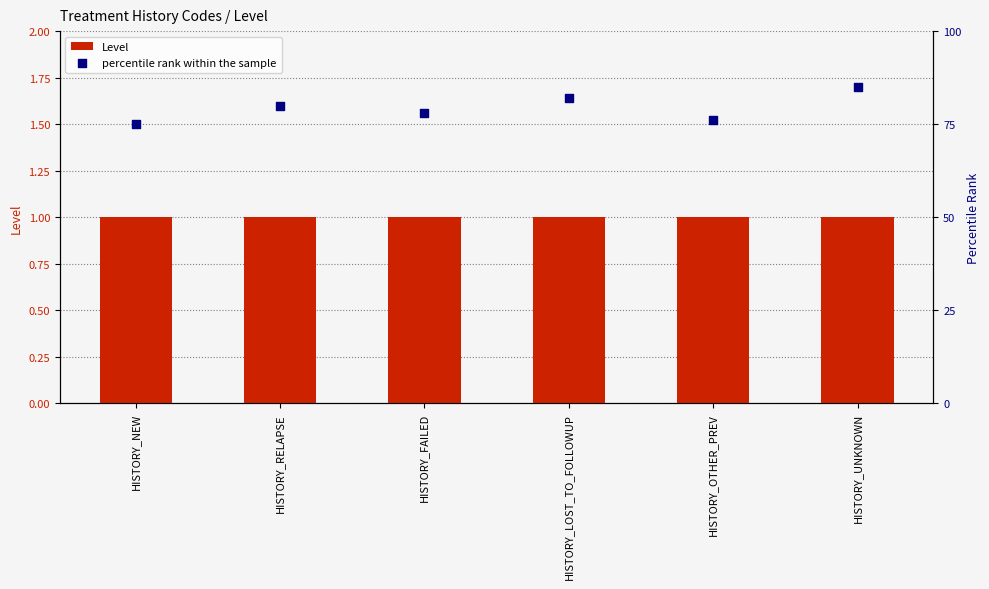

Which series contains the highest Y value?

percentile rank within the sample